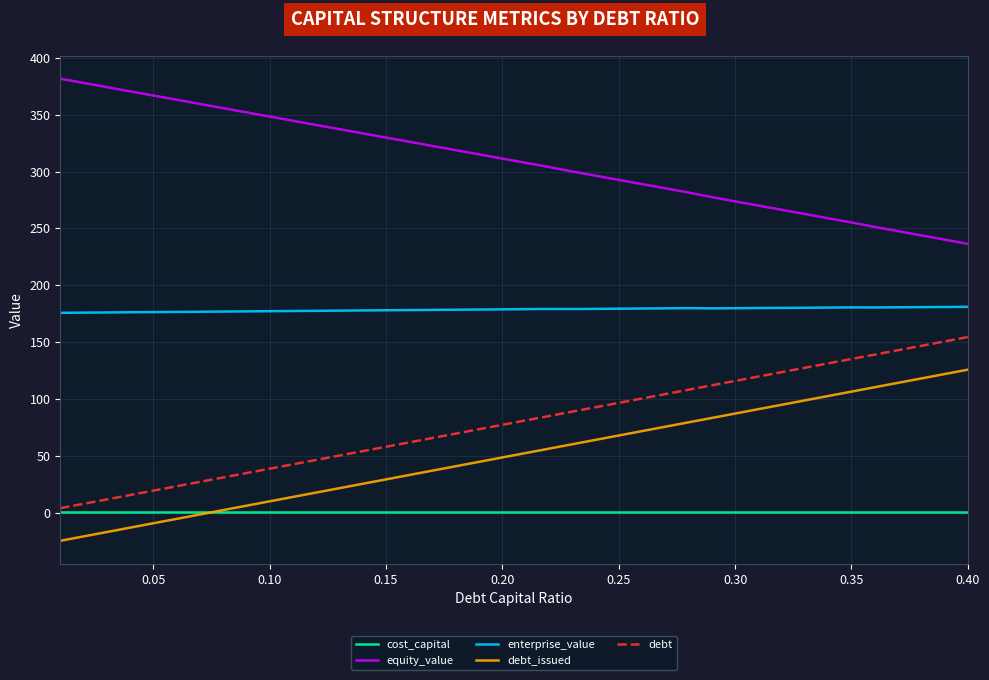

What is the maximum value for debt?

154.4